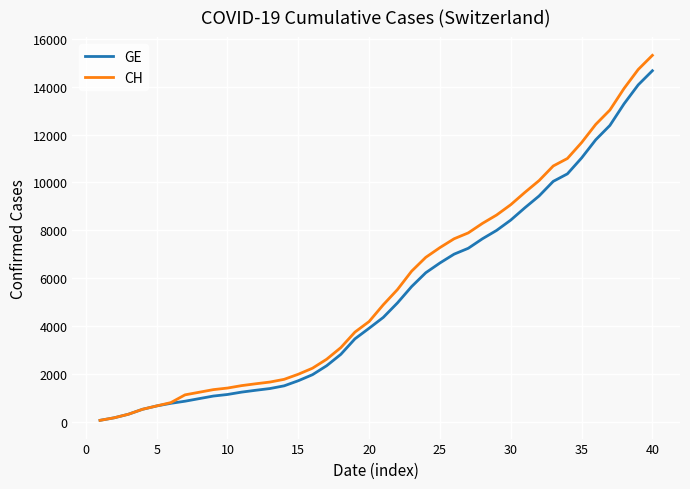

Which series has the widest spread of values?

CH